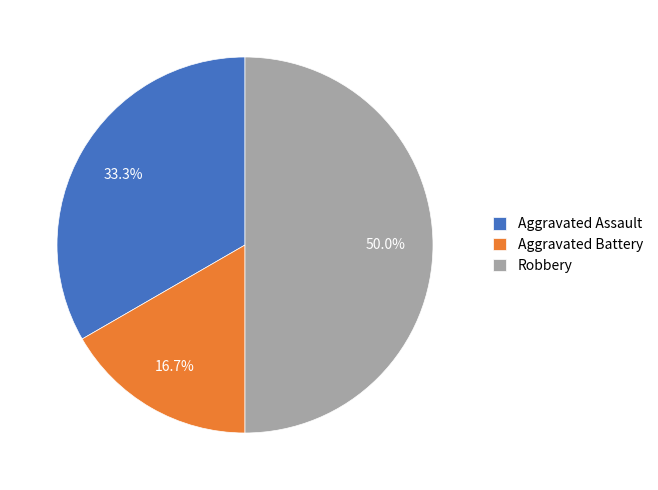

What percentage is the Aggravated Battery slice, to the nearest percent?

17%